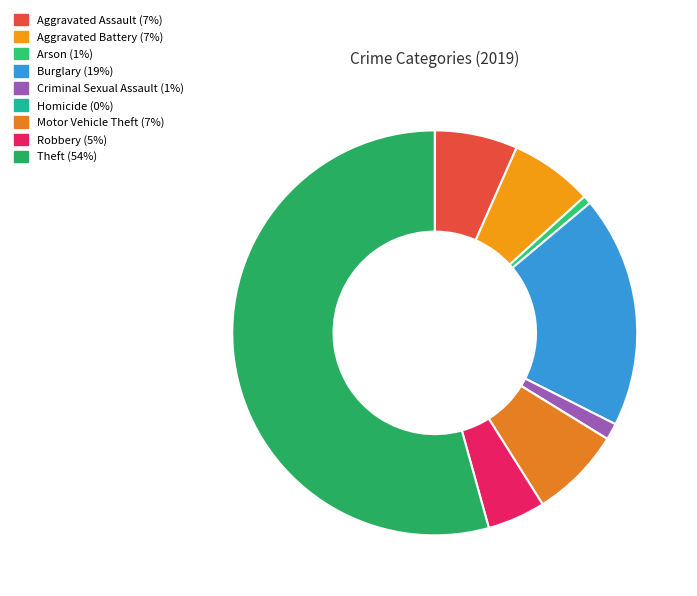

Is it true that Homicide is 5% of the pie?

False